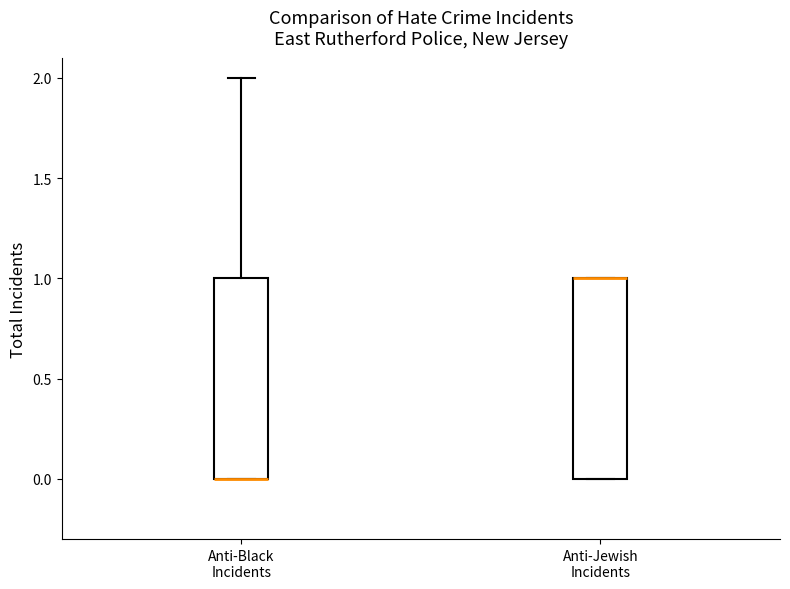

Reading left to right, read every box against the y-axis: the position of its median line, the range the box covers, and the ends of its whiskers. The values are not printed on the chart, so give them approximately, as read against the axis.

Anti-Black Incidents: median 0 (drawn on the box's lower edge), box 0 to 1, whiskers 0 to 2
Anti-Jewish Incidents: median 1 (drawn on the box's upper edge), box 0 to 1, whiskers 0 to 1